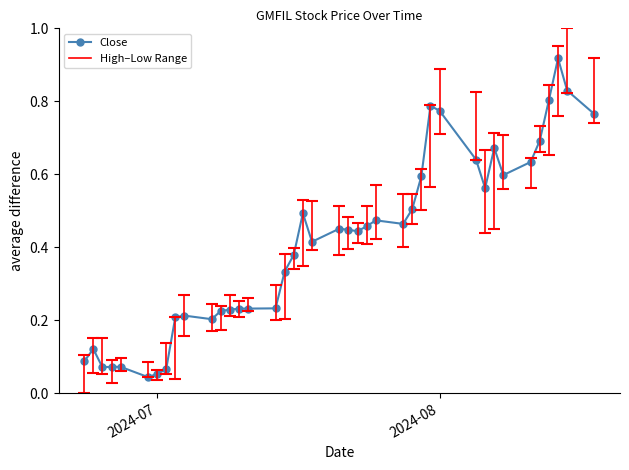

True or false: the data has more than 2 interior local peaks.

True